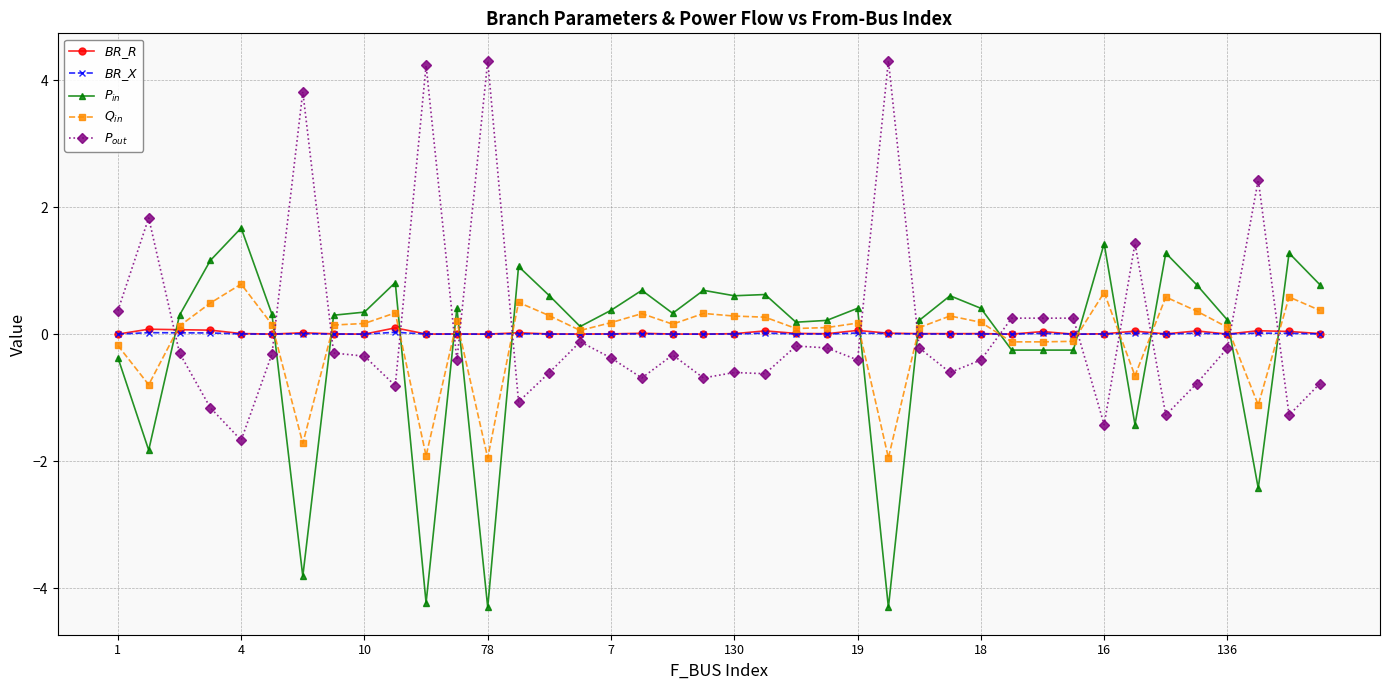

Does the chart display data point markers on the line(s)?

Yes